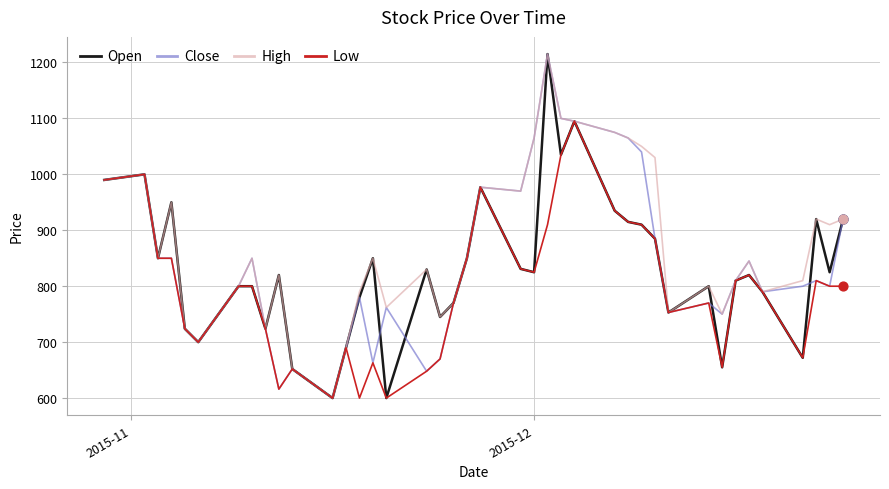

Which series has the largest total across all categories?

High